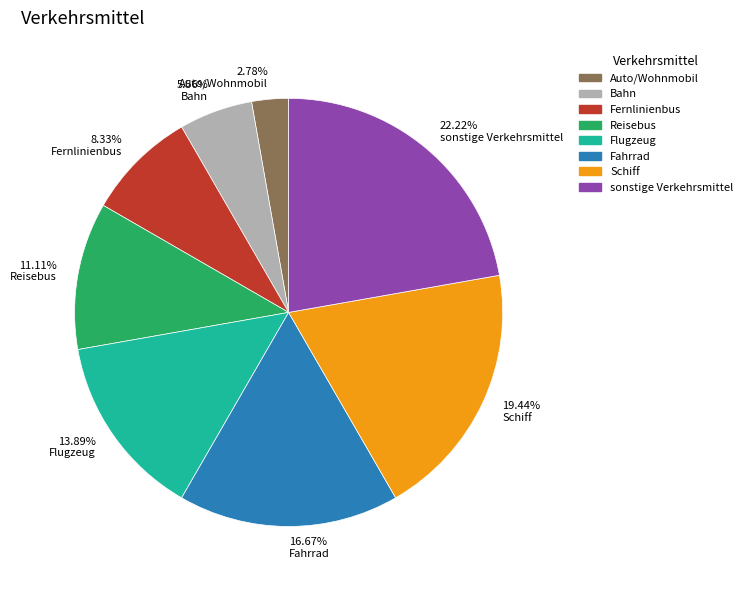

How many slices are in this pie chart?

8